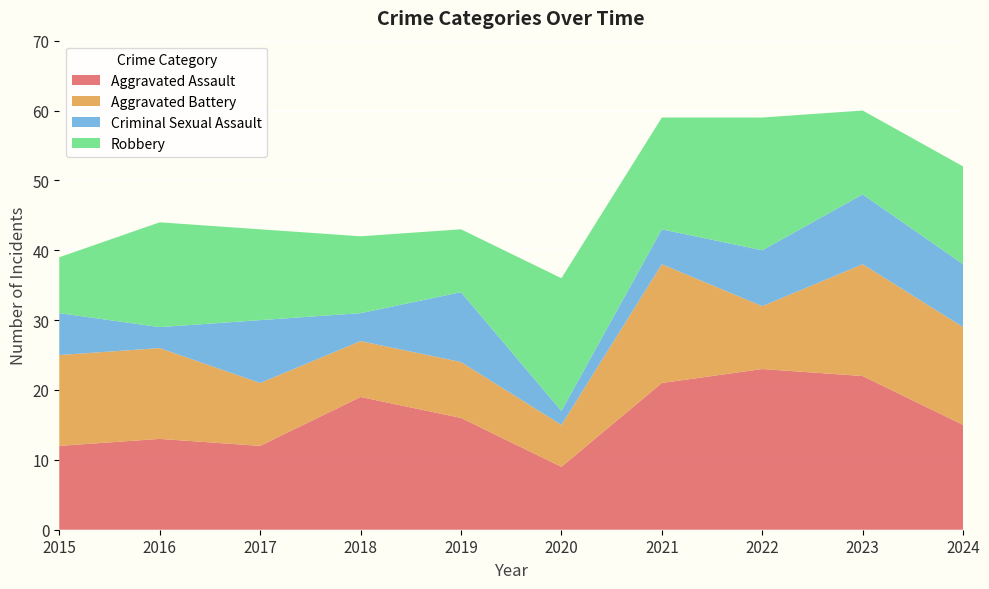

Reading right to left, what are all the values shown in this chart?

Aggravated Assault: 15	22	23	21	9	16	19	12	13	12
Aggravated Battery: 14	16	9	17	6	8	8	9	13	13
Criminal Sexual Assault: 9	10	8	5	2	10	4	9	3	6
Robbery: 14	12	19	16	19	9	11	13	15	8